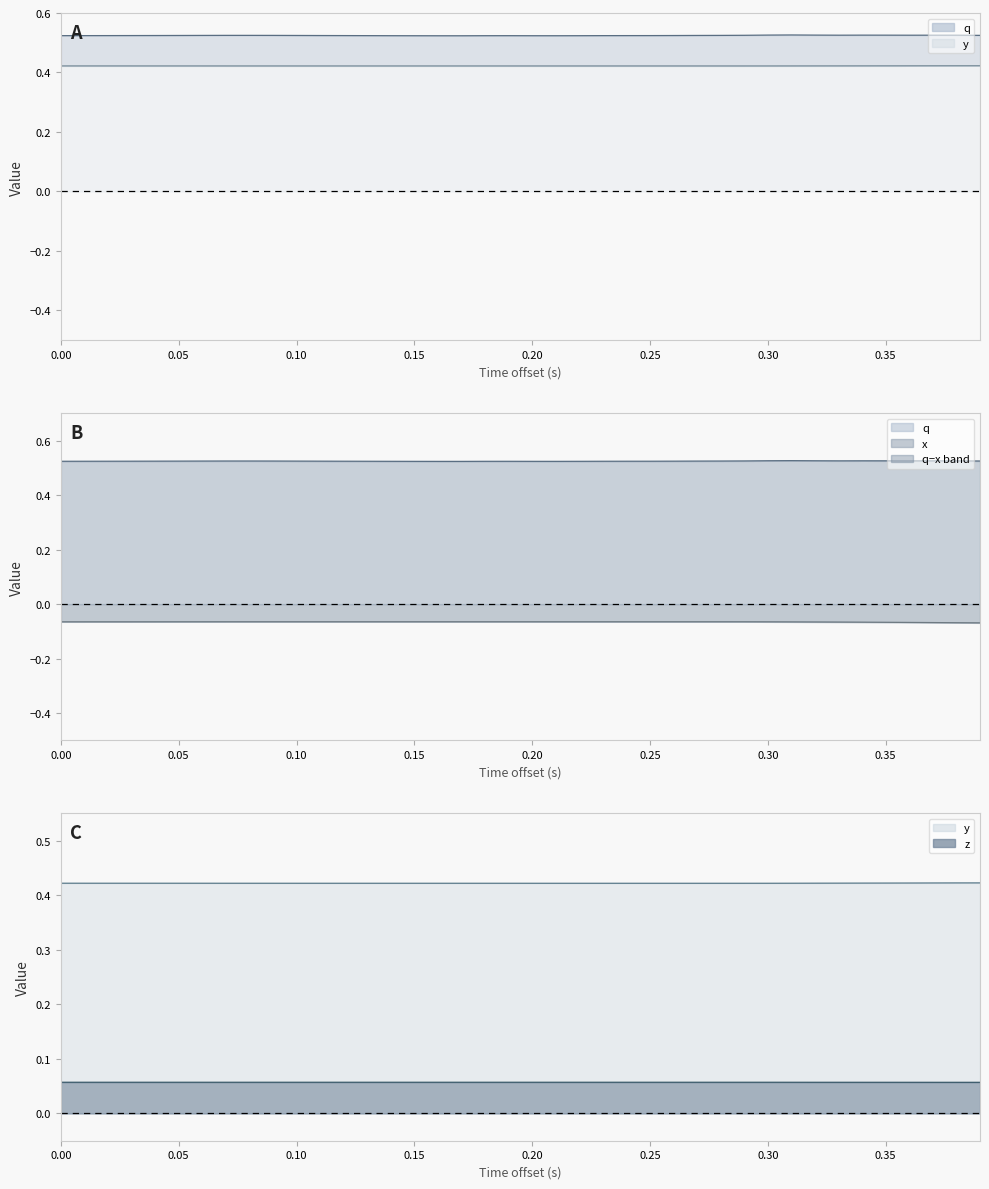

What is the lowest value of the y series?

0.4